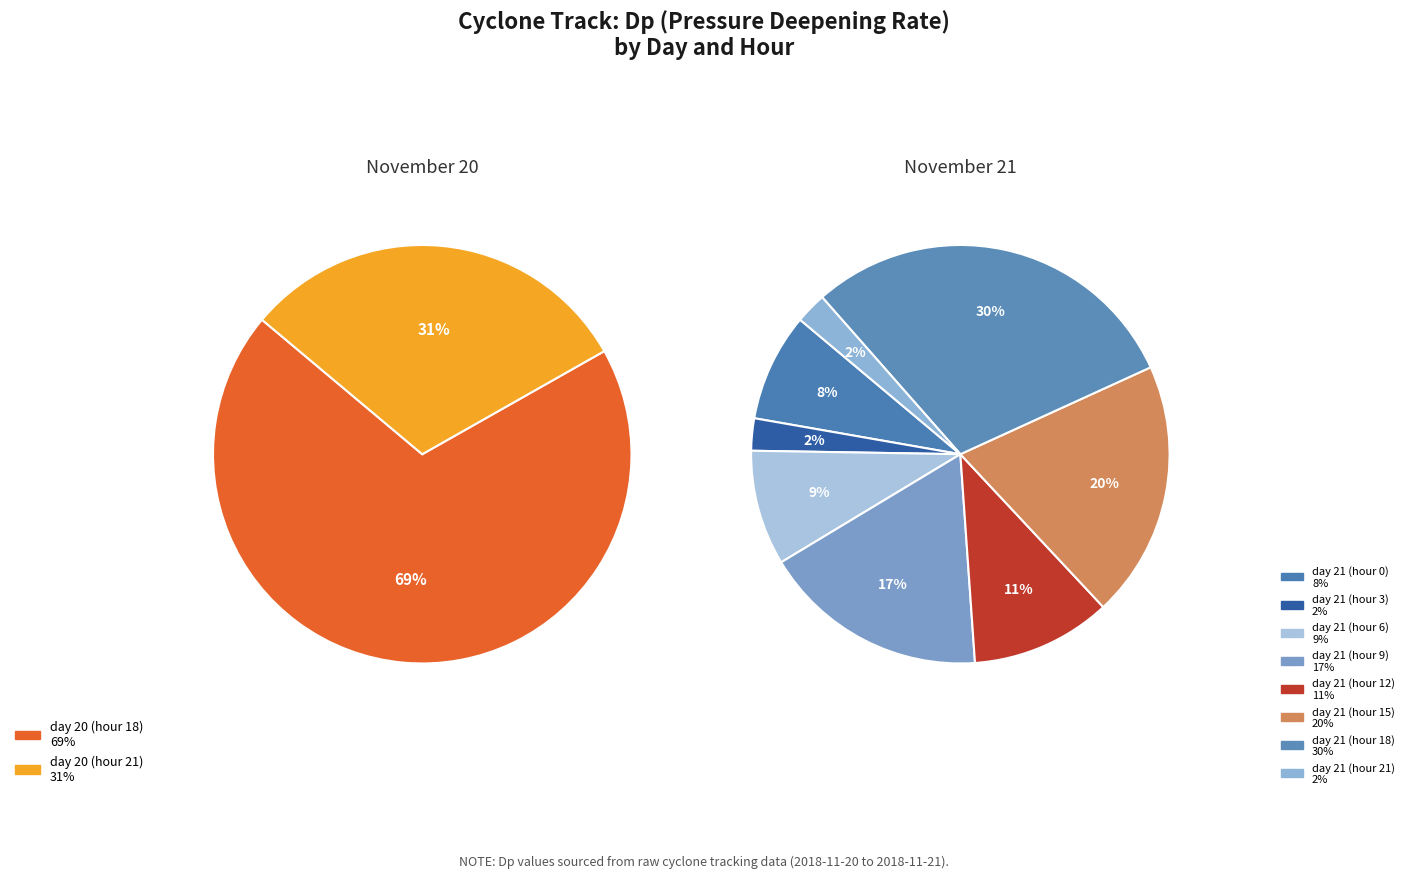

Which category has the smallest portion of the pie?

day 21 (hour 21)